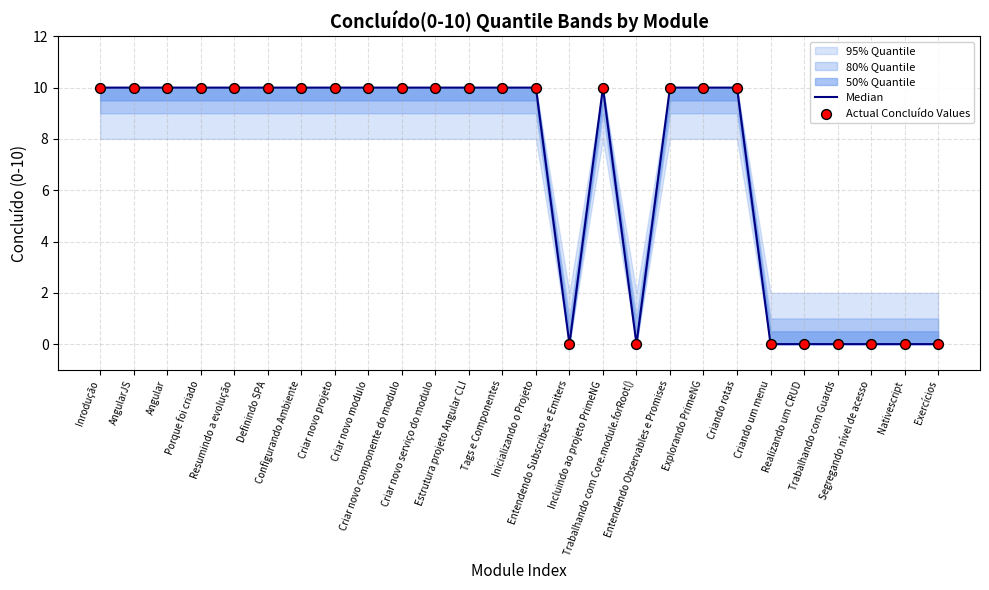

Is the value of Actual Concluído Values at Criar novo serviço do modulo greater than the value of Median at Porque foi criado?

No